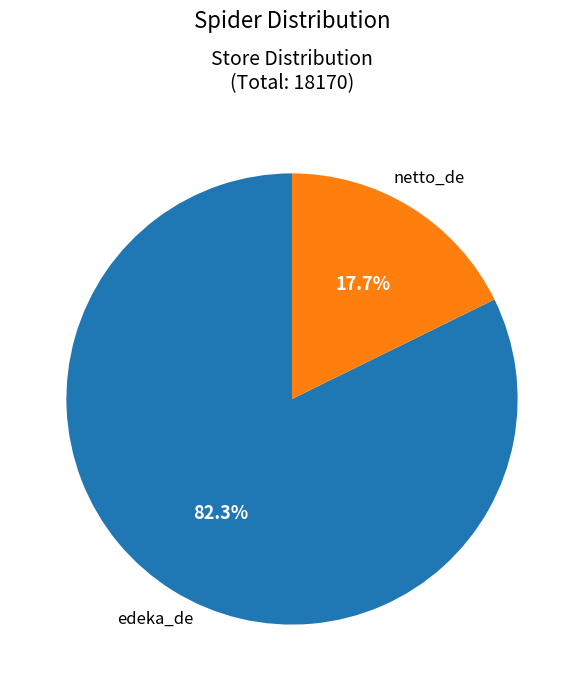

To the nearest percent, what portion does edeka_de represent?

82%